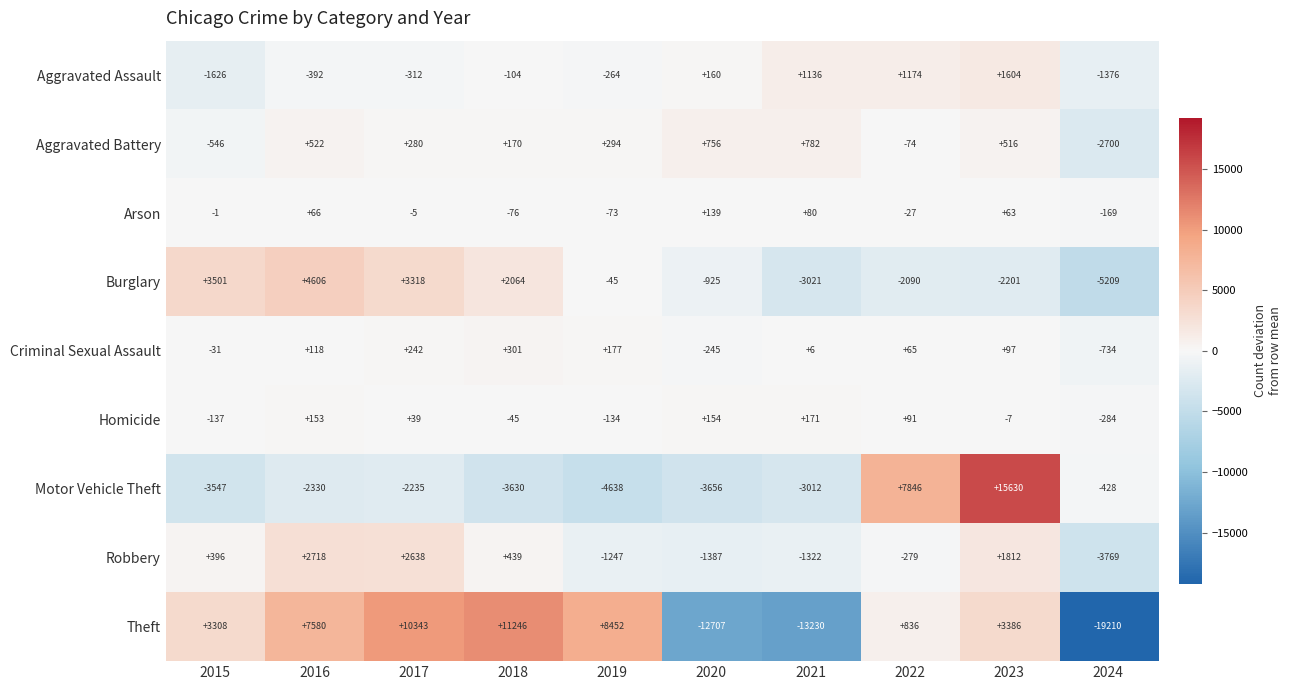

At which category is the sum across all series the highest?

2023